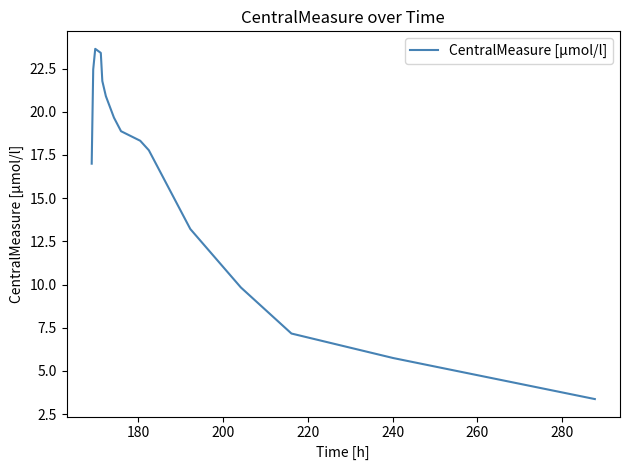

What is the maximum value shown in the chart?

23.6